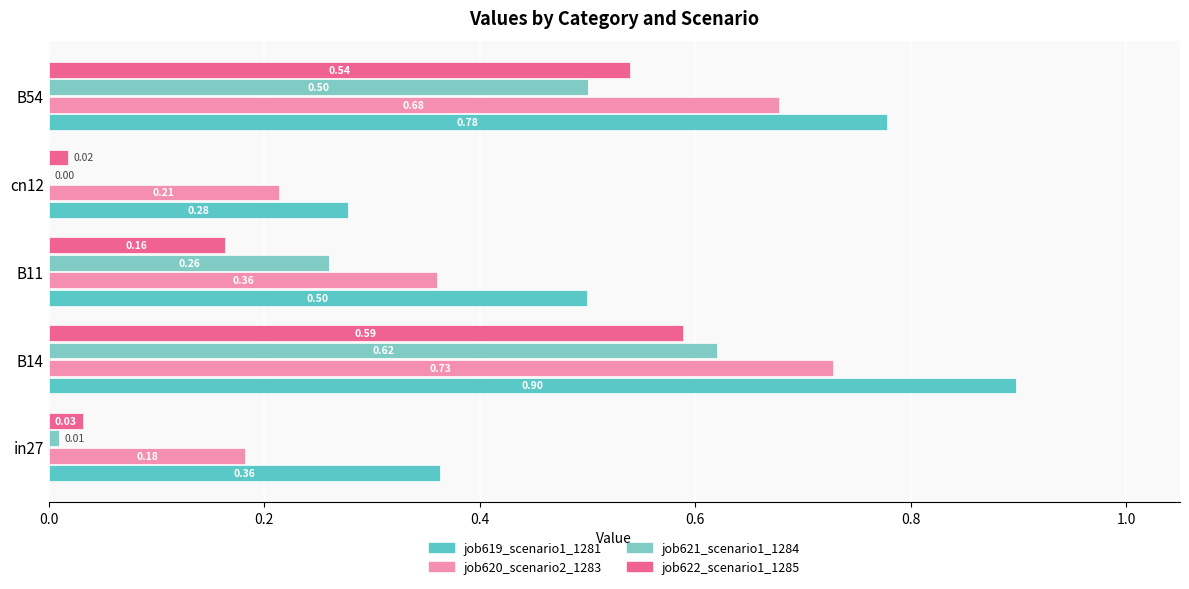

How many series are shown in this chart?

4